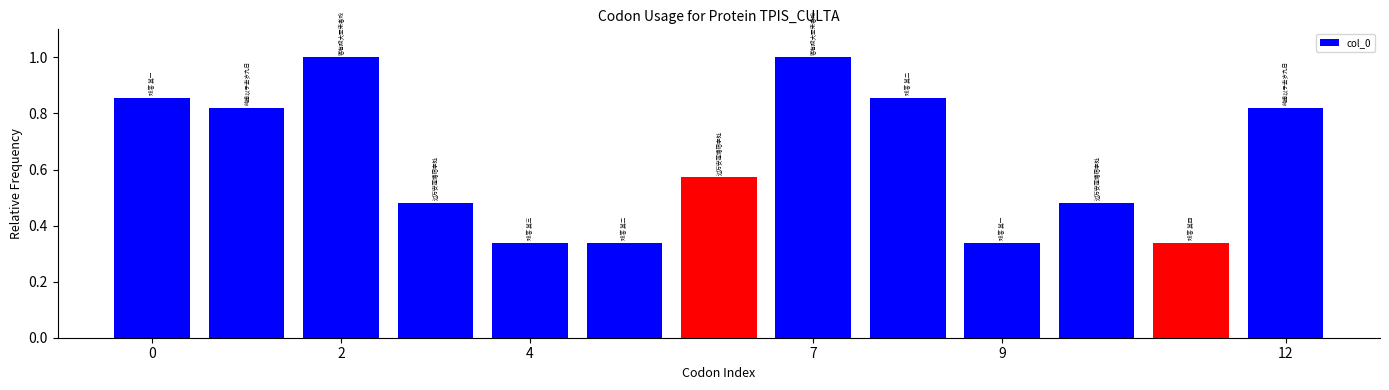

What is the greatest value displayed?

1.0